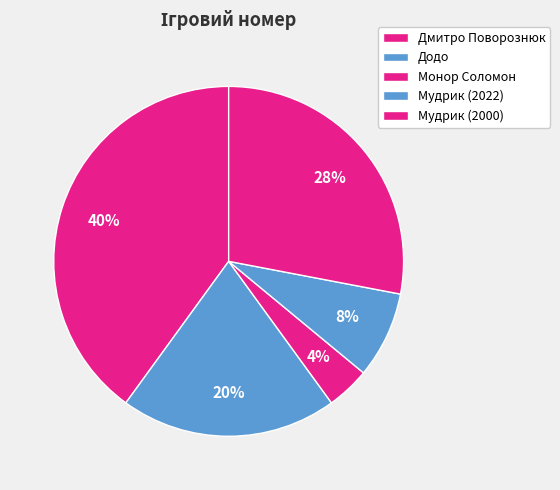

Combined, what portion of the pie is Дмитро Поворознюк and Додо?

60.0%